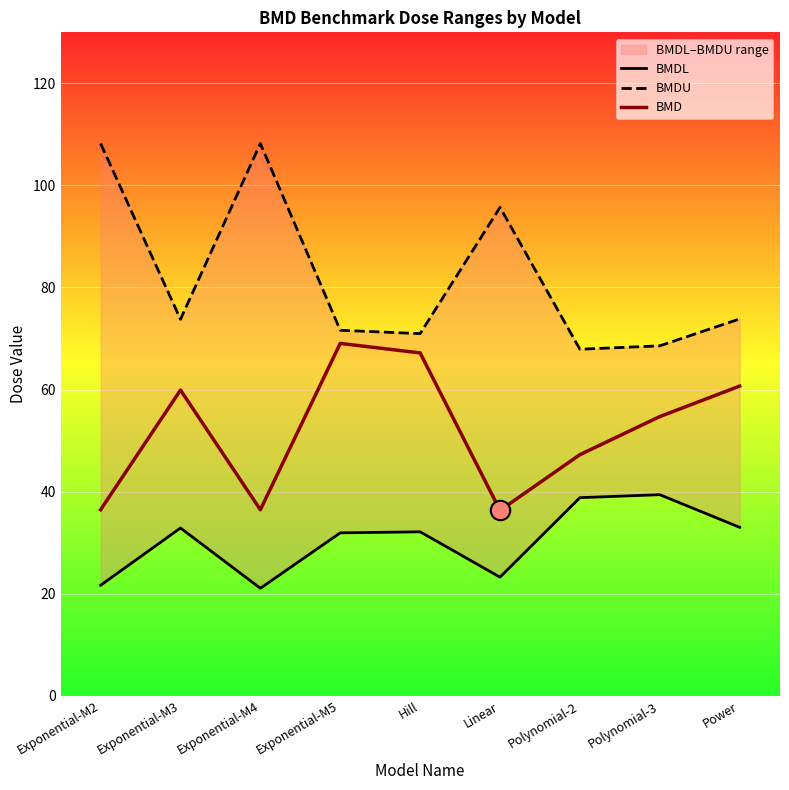

Between Exponential-M2 and Power, which series saw the biggest shift?

BMDU